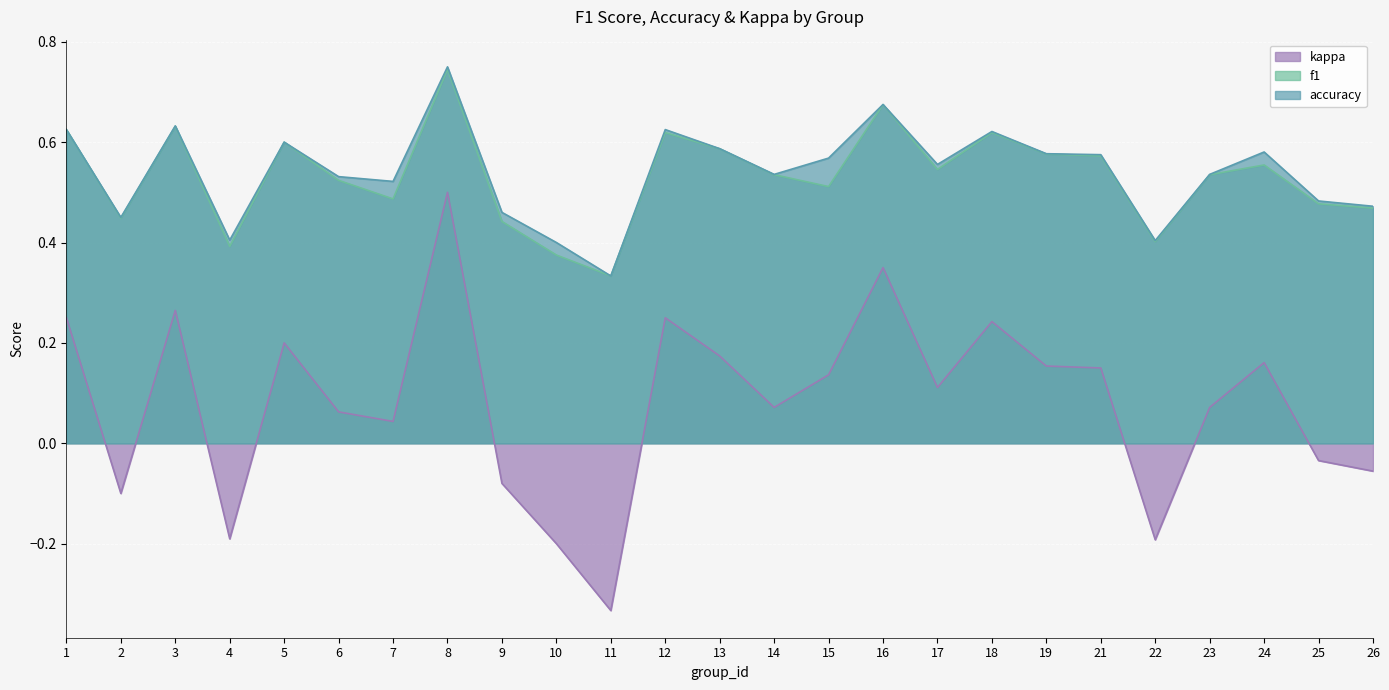

The kappa series shows 0.5 at 16. True or false?

False